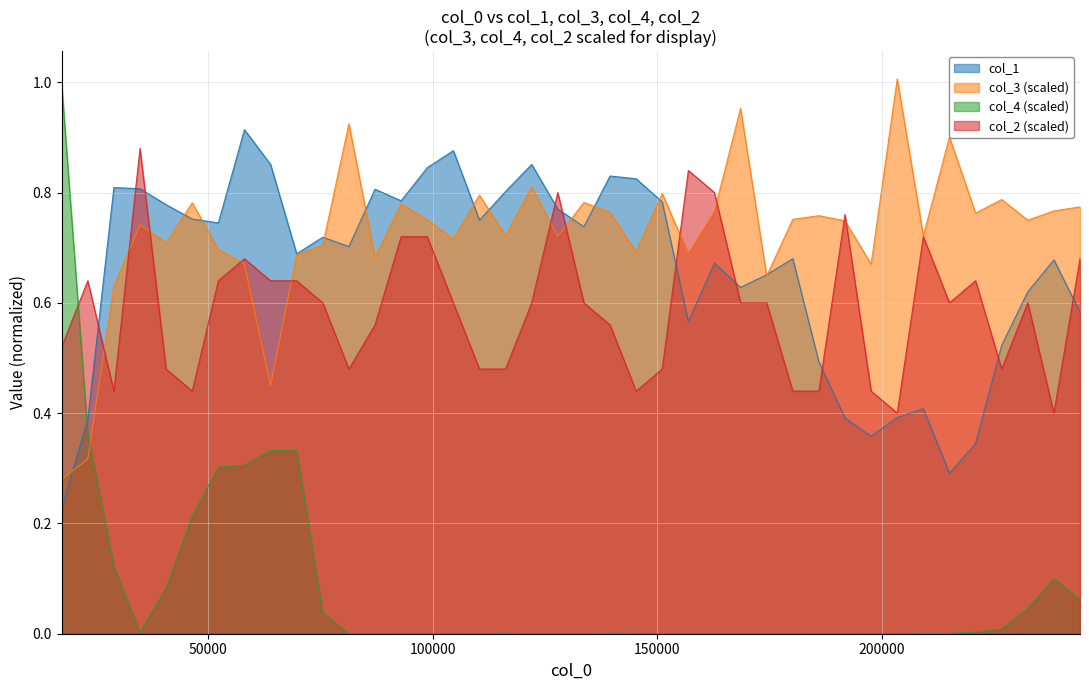

Does the chart have visible grid lines?

Yes